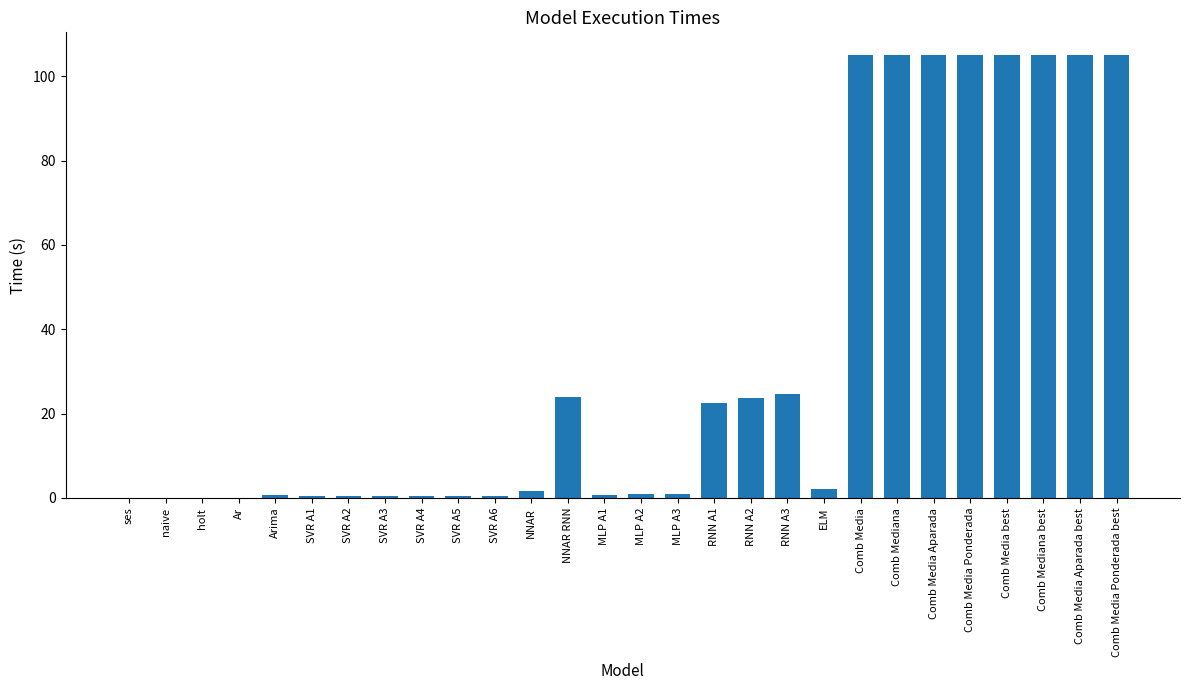

What is the greatest value displayed?

105.2